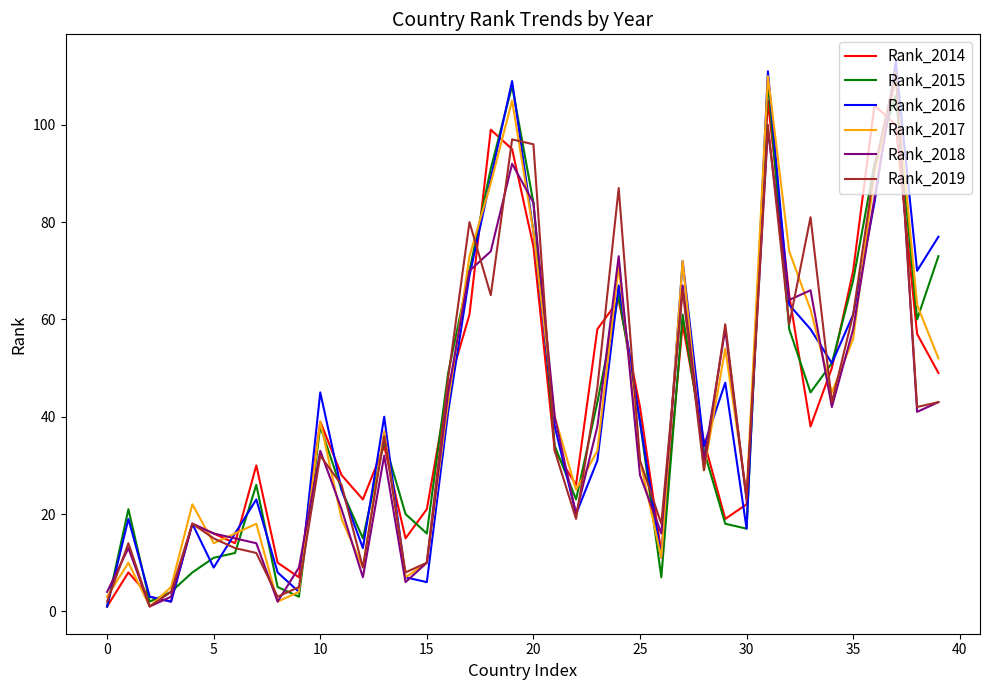

What is the maximum value shown in the chart?

113